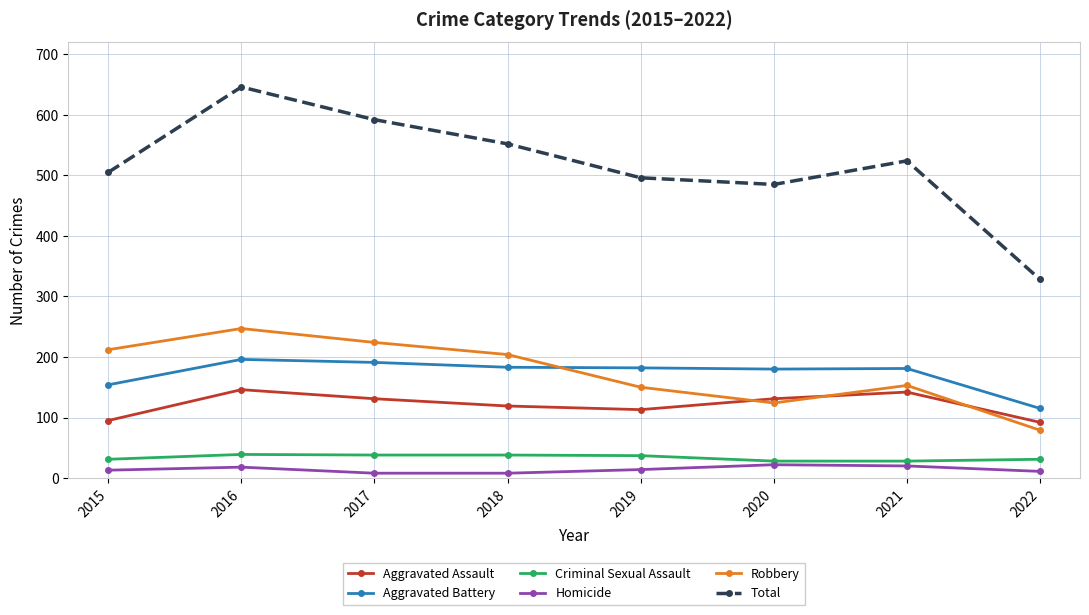

True or false: Total and Criminal Sexual Assault cross at least once.

False